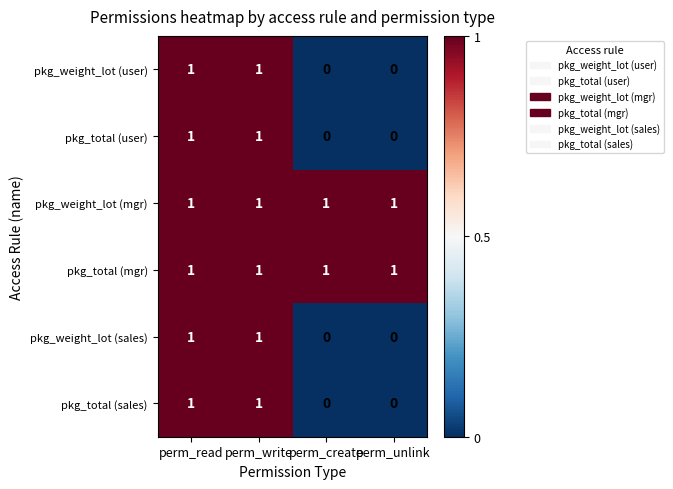

What is the total value across all series at perm_read?

6